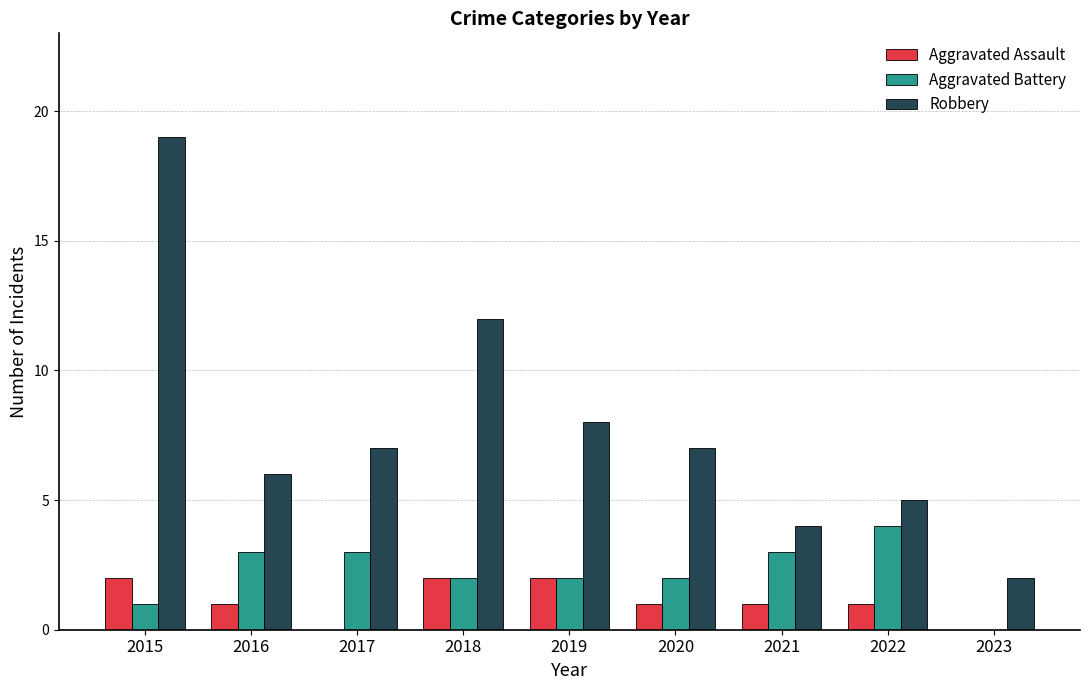

What is the average value of the Aggravated Battery series?

2